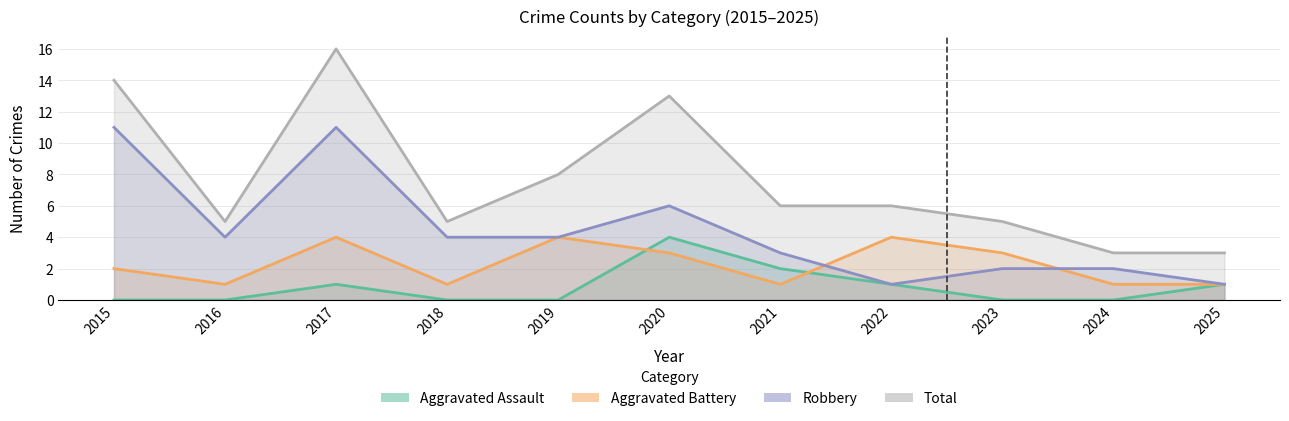

True or false: Total and Robbery cross at least once.

False